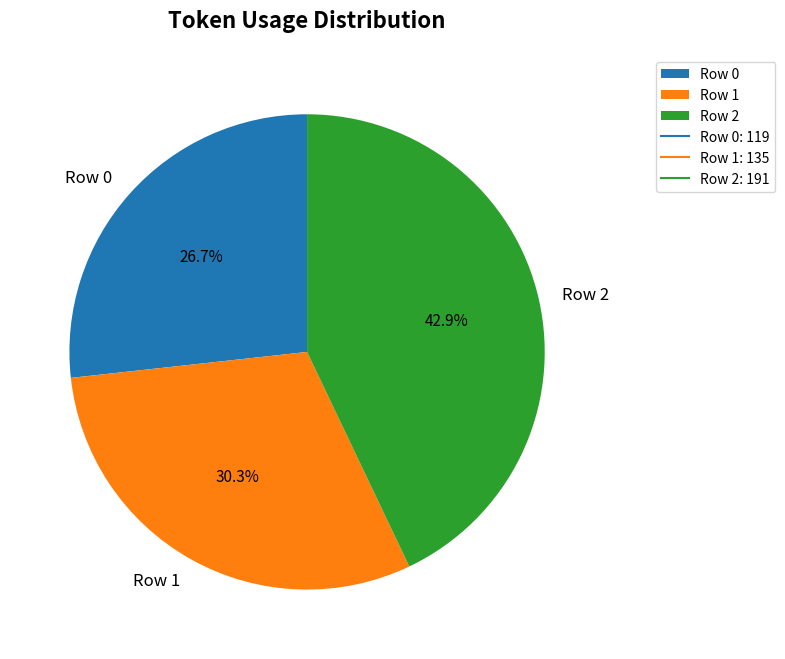

Does Row 2 account for over 50% of the chart?

No